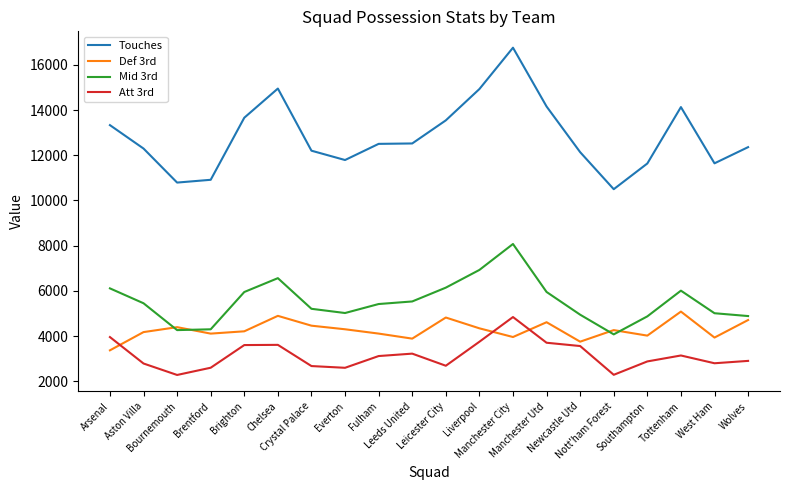

Which series has the largest total across all categories?

Touches